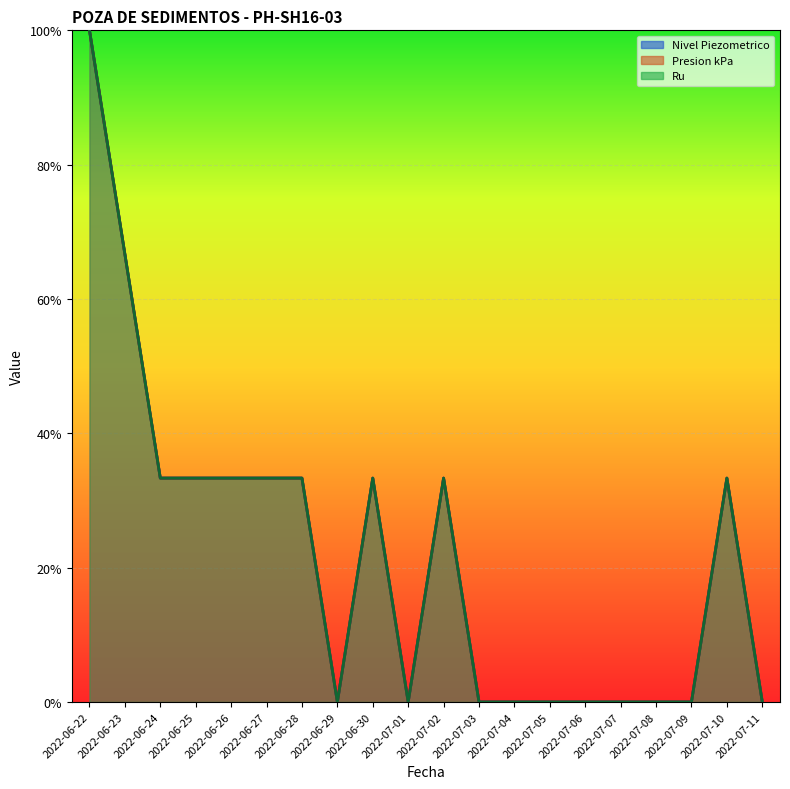

True or false: Nivel Piezometrico has a value of 0.2 at 2022-06-25.

False